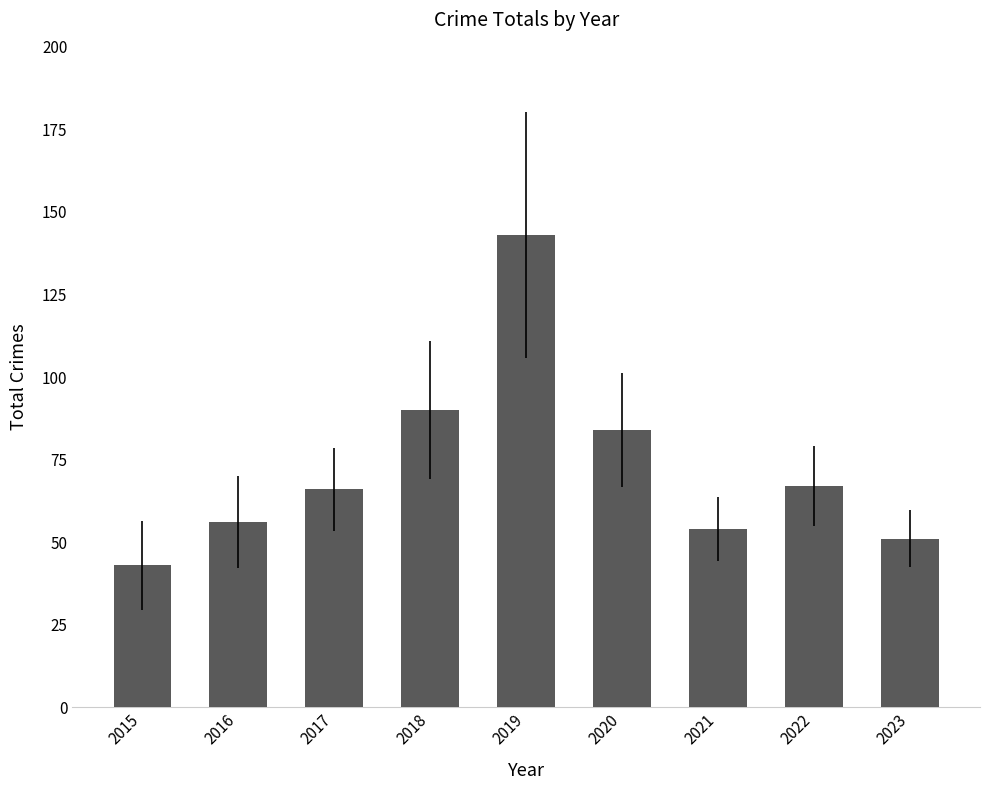

What is the difference between the second highest and minimum values?

47